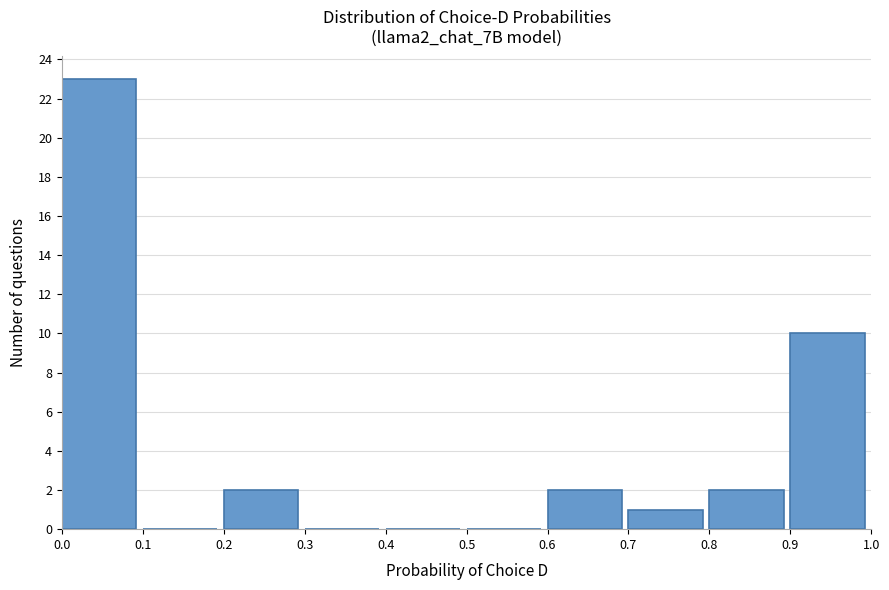

Reading left to right, list every bar in this chart as the range it spans on the x-axis followed by its height. The values are not printed on the chart, so give them approximately, as read against the axis.

0.0 to 0.1: 23
0.1 to 0.2: 0
0.2 to 0.3: 2
0.3 to 0.4: 0
0.4 to 0.5: 0
0.5 to 0.6: 0
0.6 to 0.7: 2
0.7 to 0.8: 1
0.8 to 0.9: 2
0.9 to 1.0: 10